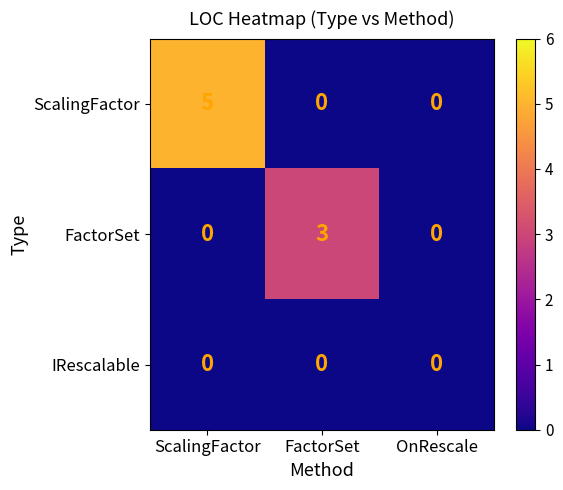

How many data points does each series have?

3